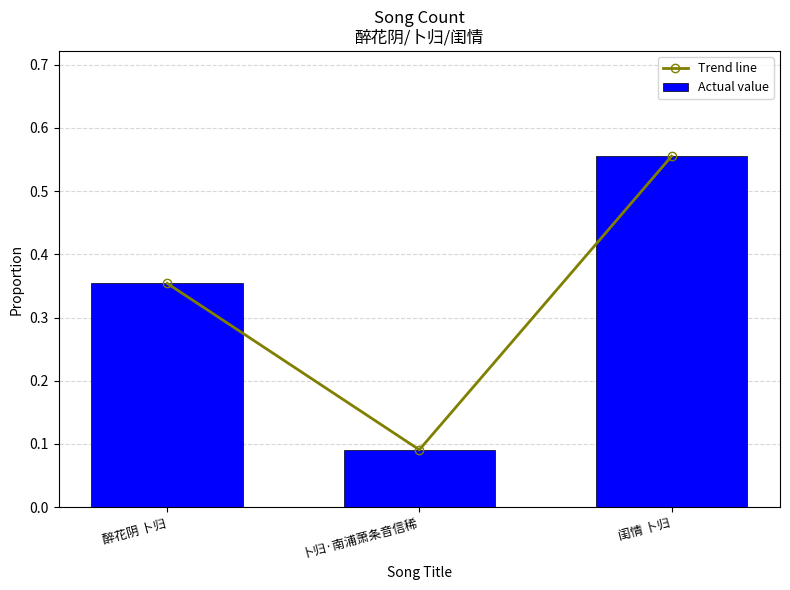

True or false: Trend line has a value of 0.2 at 醉花阴 卜归.

False